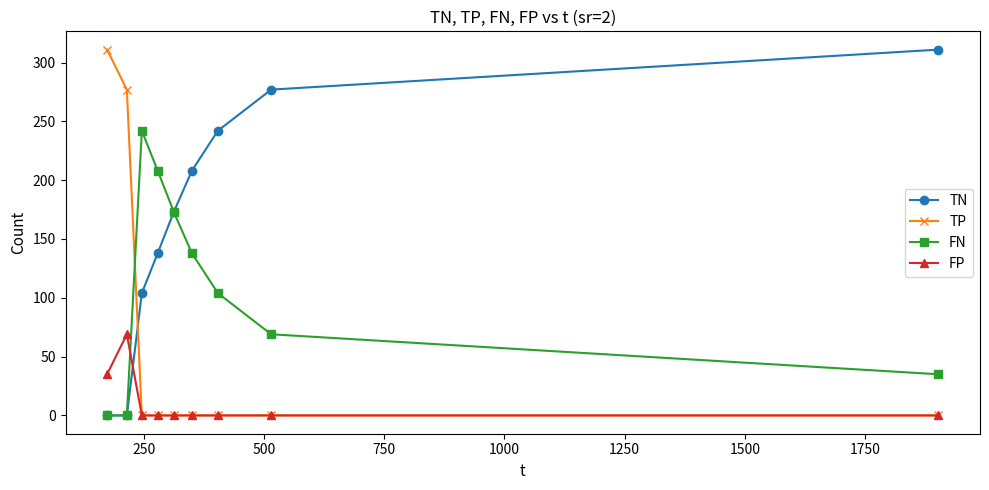

What is the maximum value for TN?

311